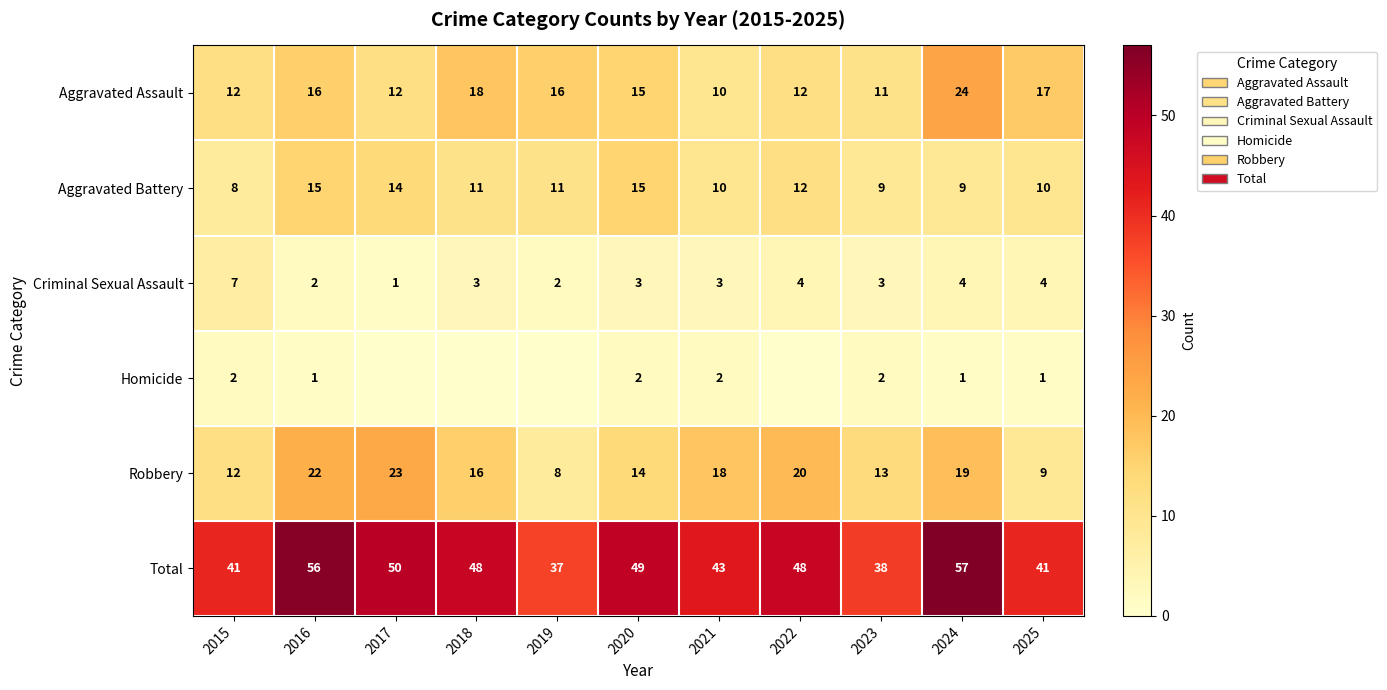

The value of Aggravated Battery at 2025 is 17. True or false?

False